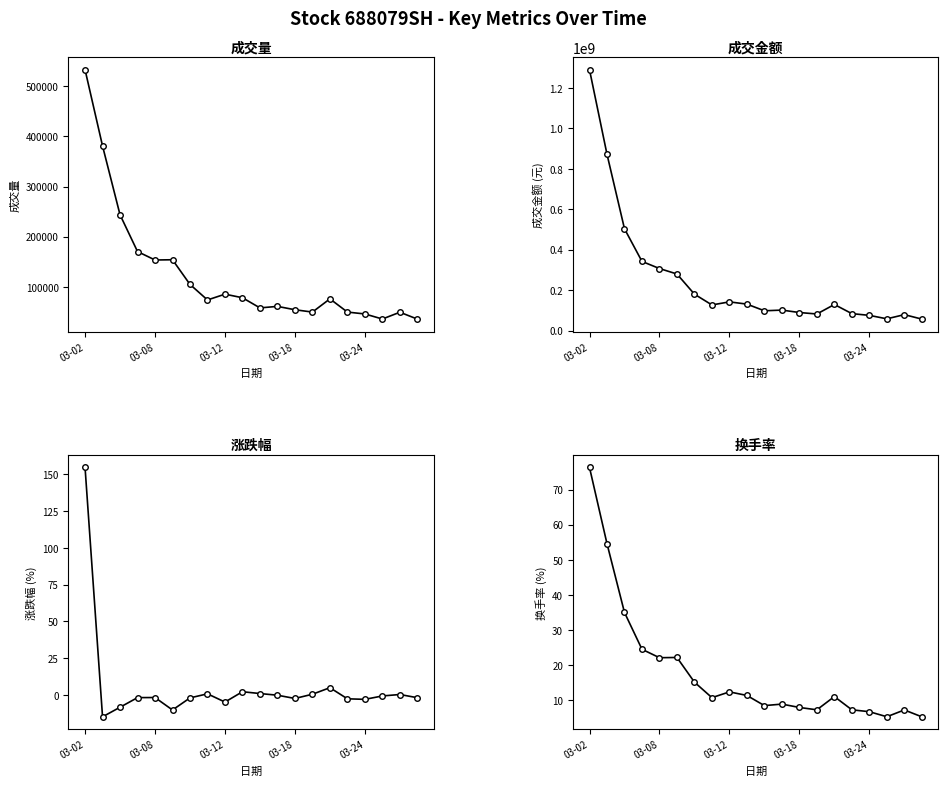

What is the difference between the maximum and second lowest values in the 成交量 series?

496528.0